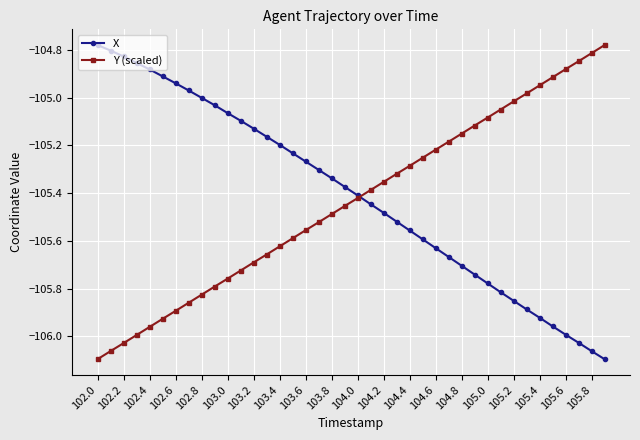

True or false: X and Y (scaled) intersect in this chart.

True